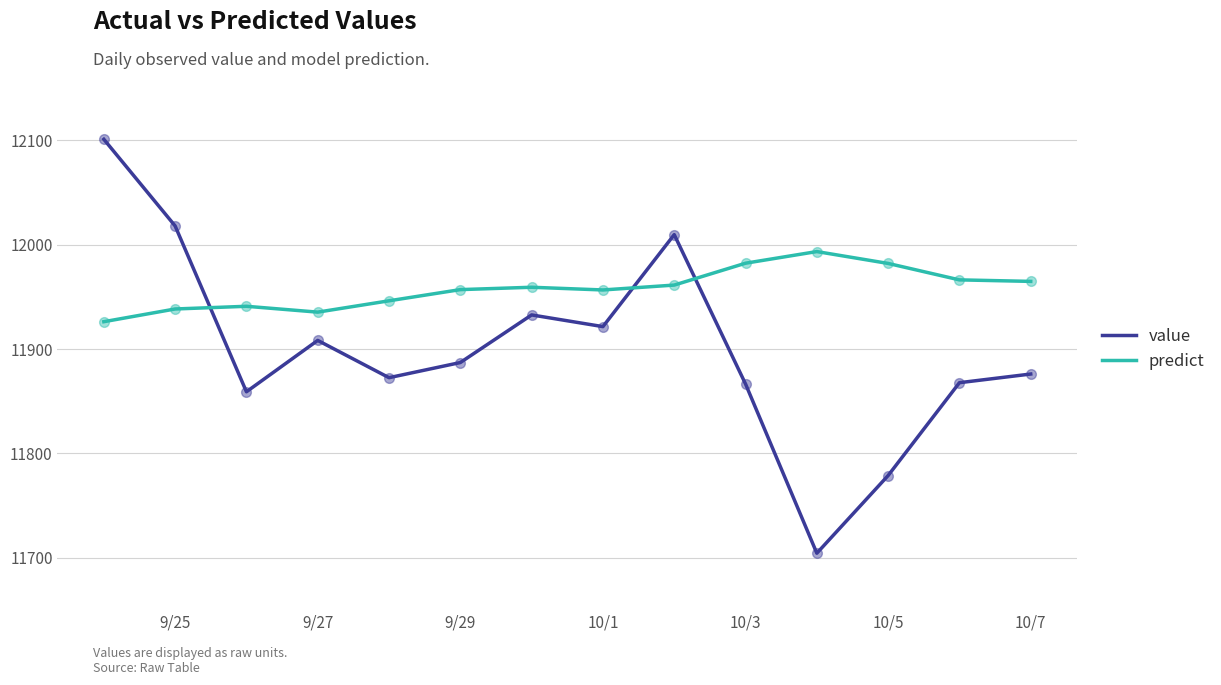

Which series has the widest spread of values?

value